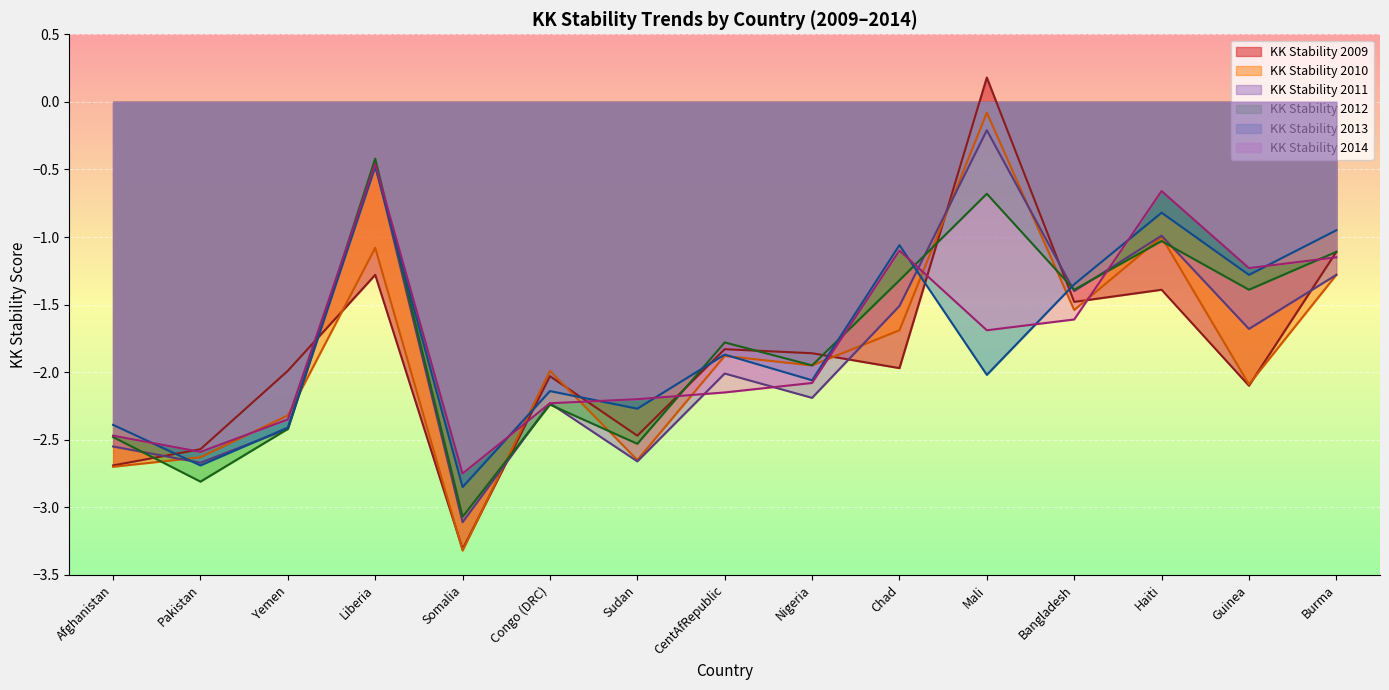

Between Chad and Liberia, which is larger?

Liberia